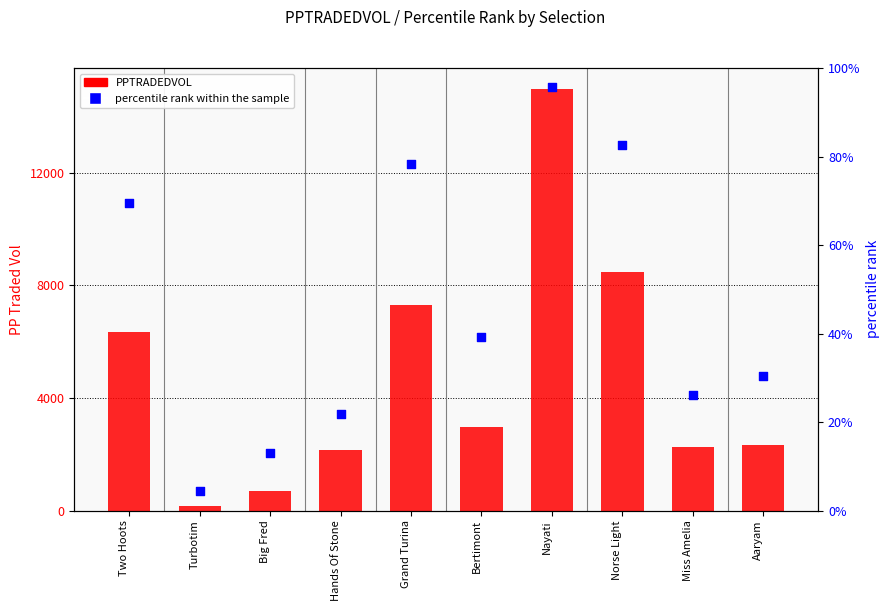

Which series has the largest Y range (max minus min)?

PPTRADEDVOL